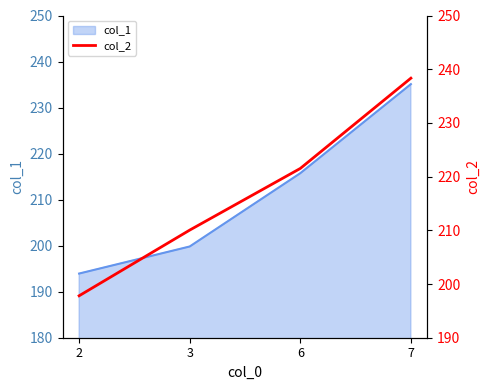

The chart shows a value of 221.5 at 6. True or false?

True